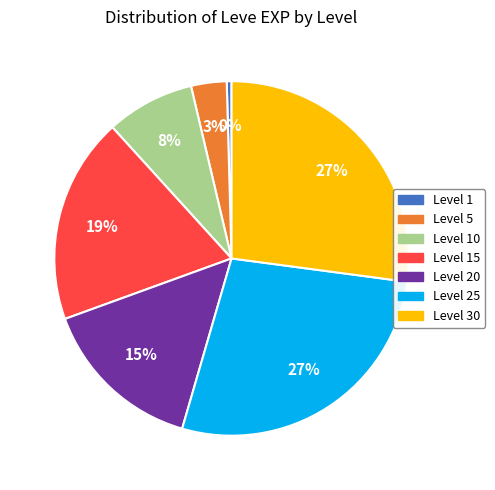

Does any single category account for the majority?

No